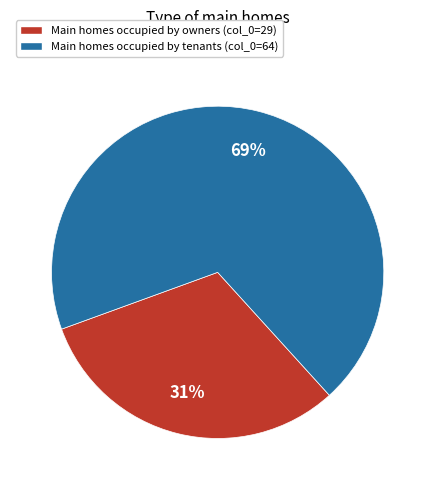

Between Main homes occupied by owners (col_0=29) and Main homes occupied by tenants (col_0=64), which is larger?

Main homes occupied by tenants (col_0=64)